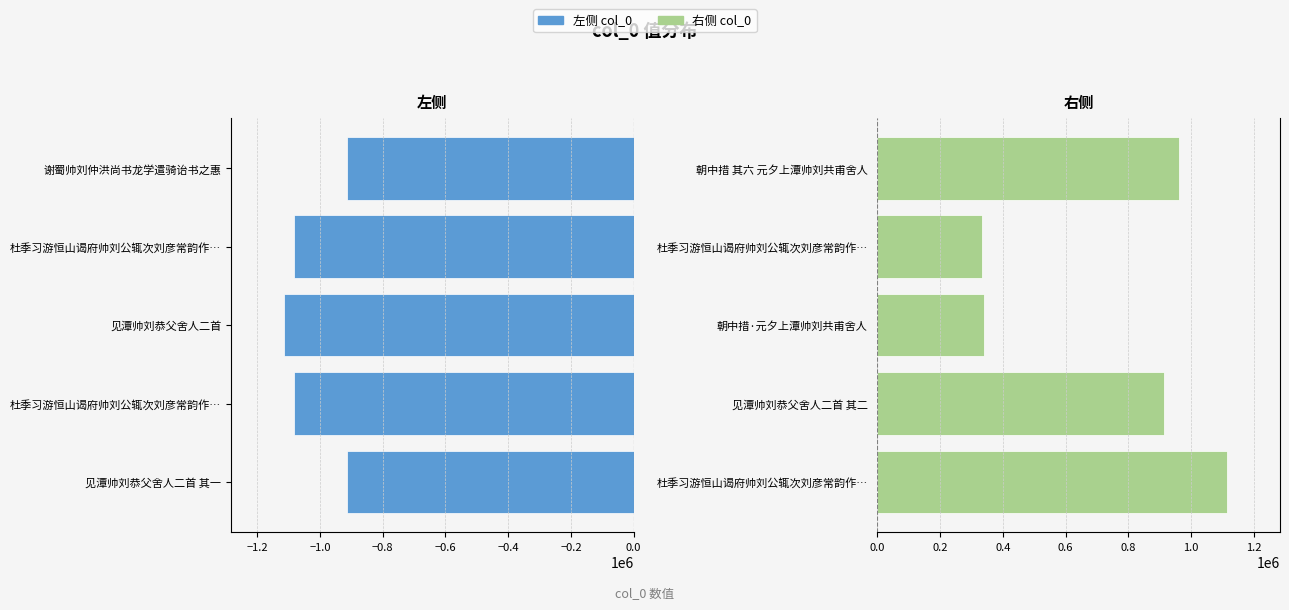

Which series has the widest spread of values?

右侧 col_0